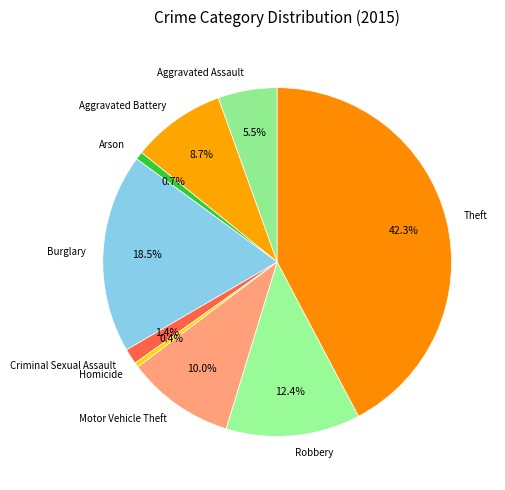

Which category has the biggest portion of the pie?

Theft